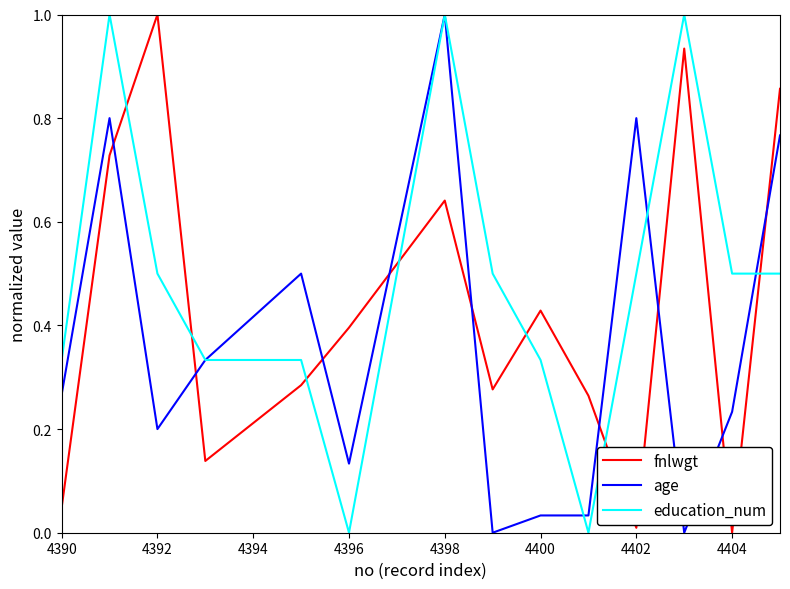

Does the chart display data point markers on the line(s)?

No